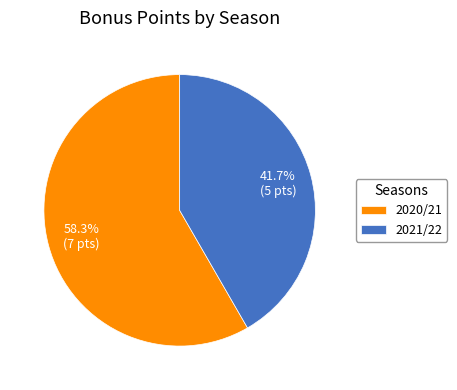

Is 2020/21 the majority of the pie?

Yes